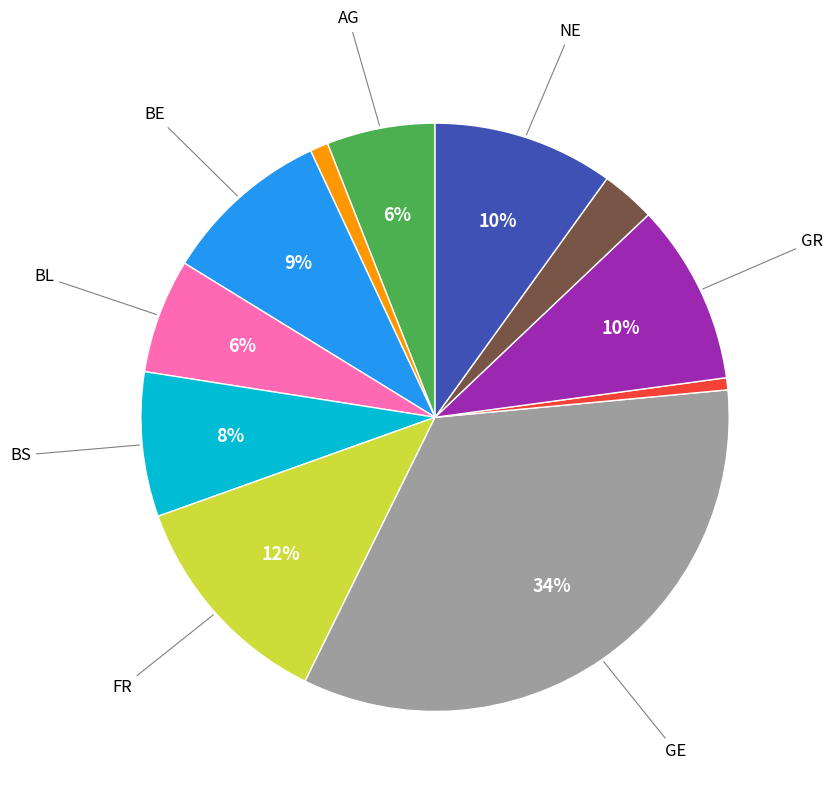

To the nearest percent, what is the difference between the largest and smallest slice percentages?

33%